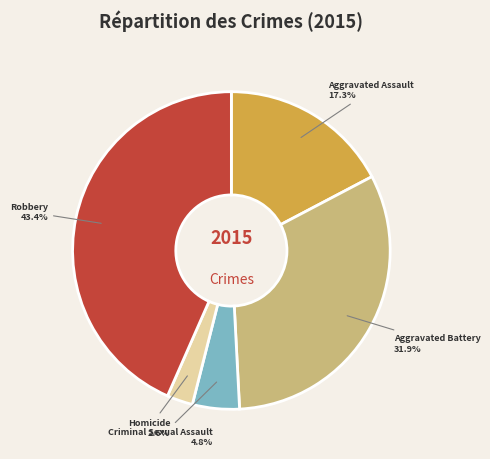

Approximately how many times larger is the value at Homicide compared to Robbery?

0.1